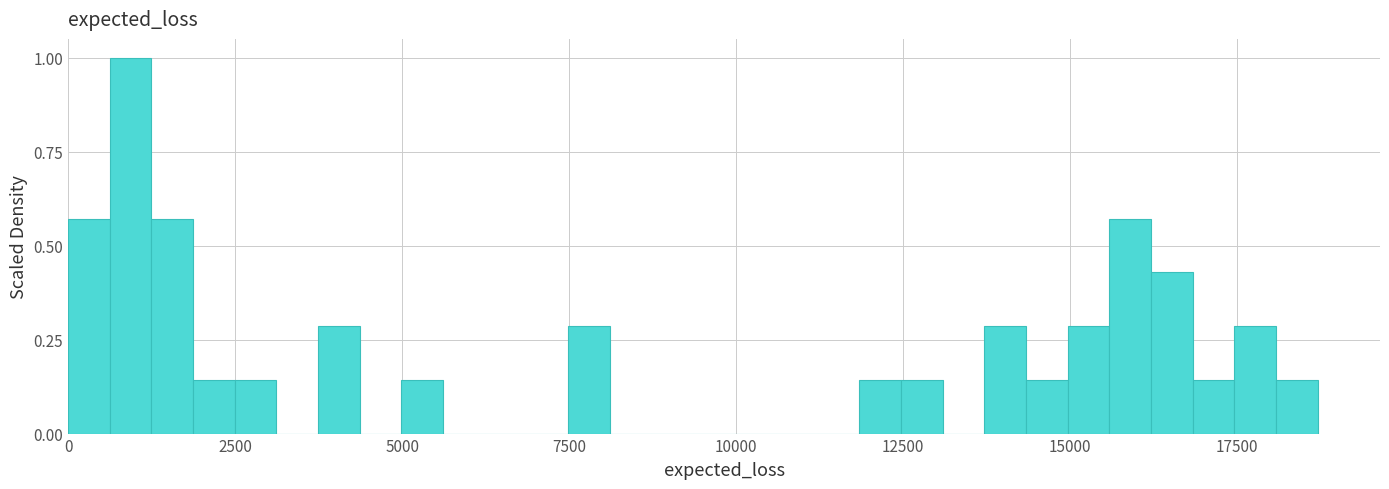

Read against the x-axis, roughly where is the centre of the tallest bar?

1000